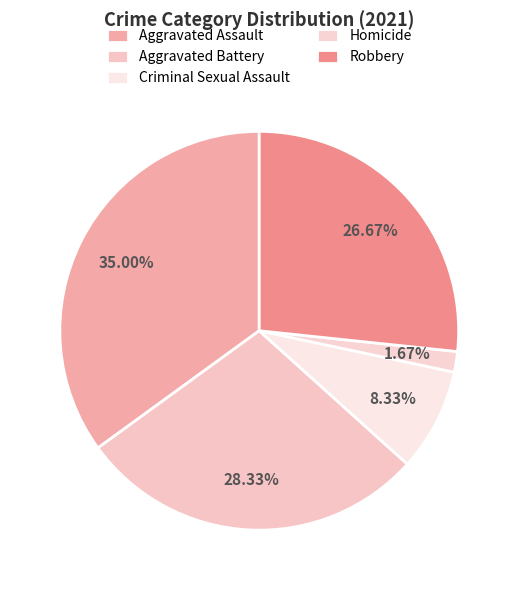

Does Homicide account for over 50% of the chart?

No